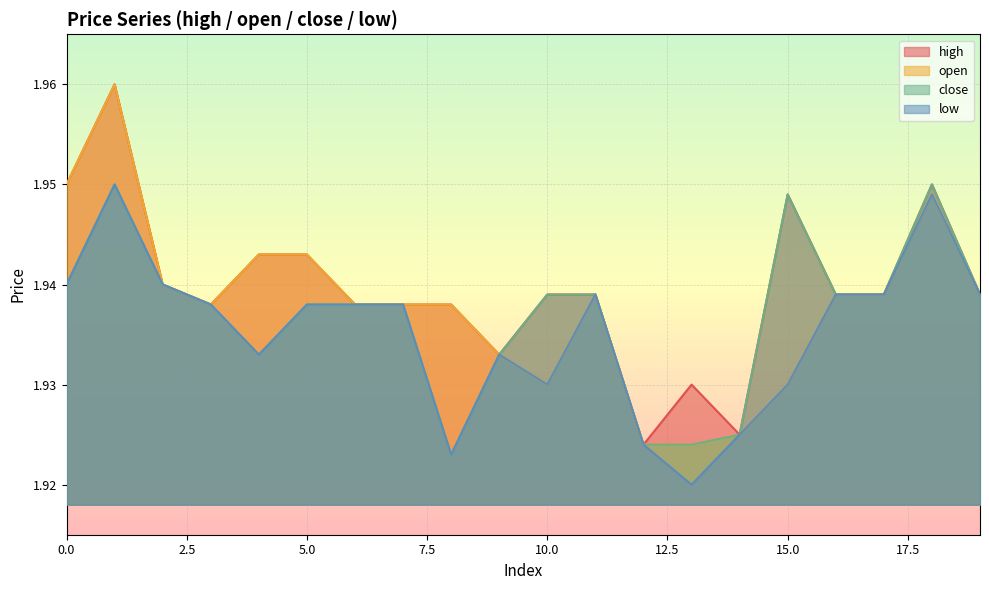

Which category has the lowest value in the low series?

13